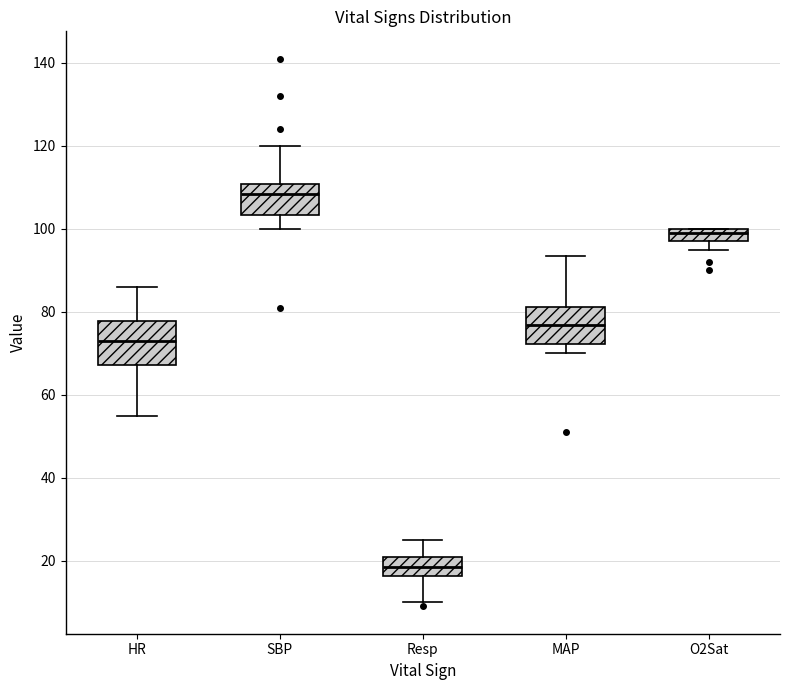

Which box's median line is the lowest?

Resp